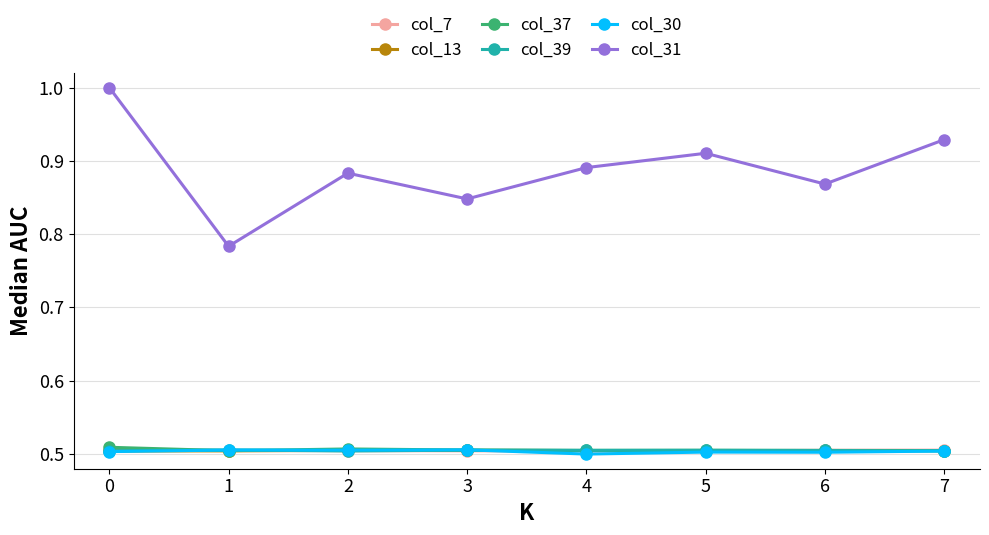

Which series has the largest range (max minus min)?

col_31